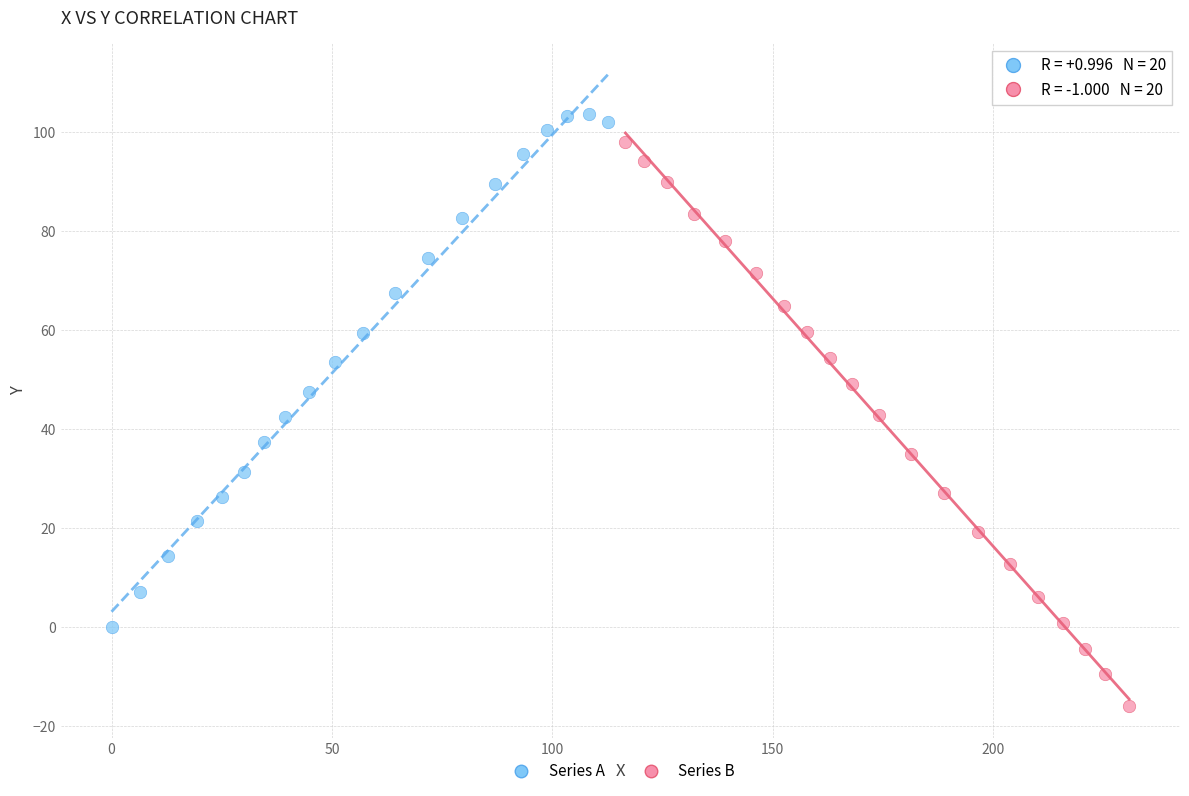

Which series contains the lowest Y value?

Series B